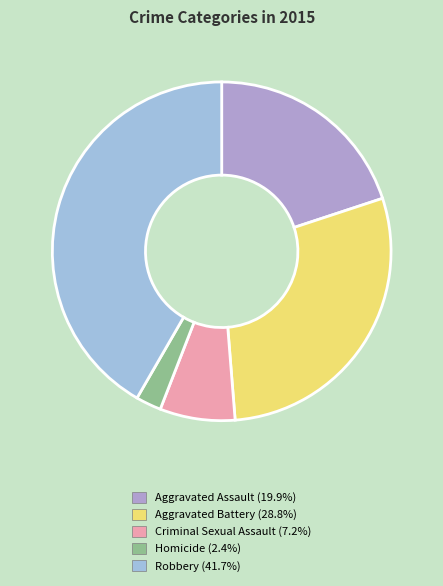

Which slice is the smallest?

Homicide